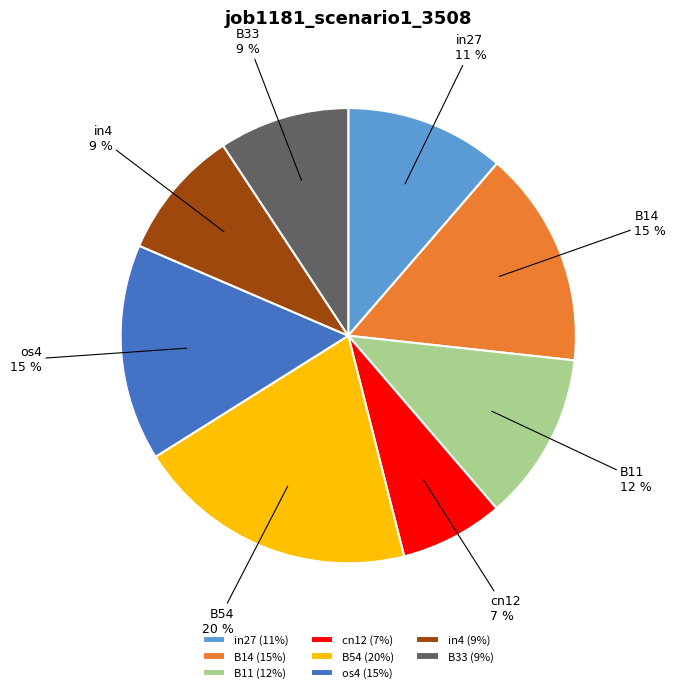

What is the largest slice in the pie chart?

B54